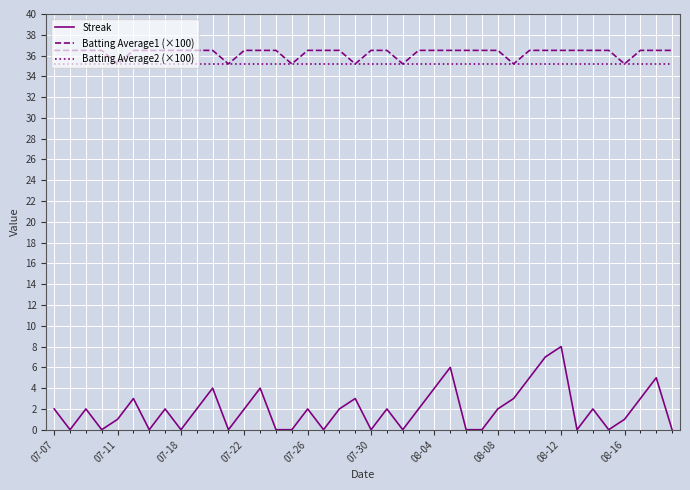

What are all the series names shown in the legend?

Streak, Batting Average1 (×100), Batting Average2 (×100)